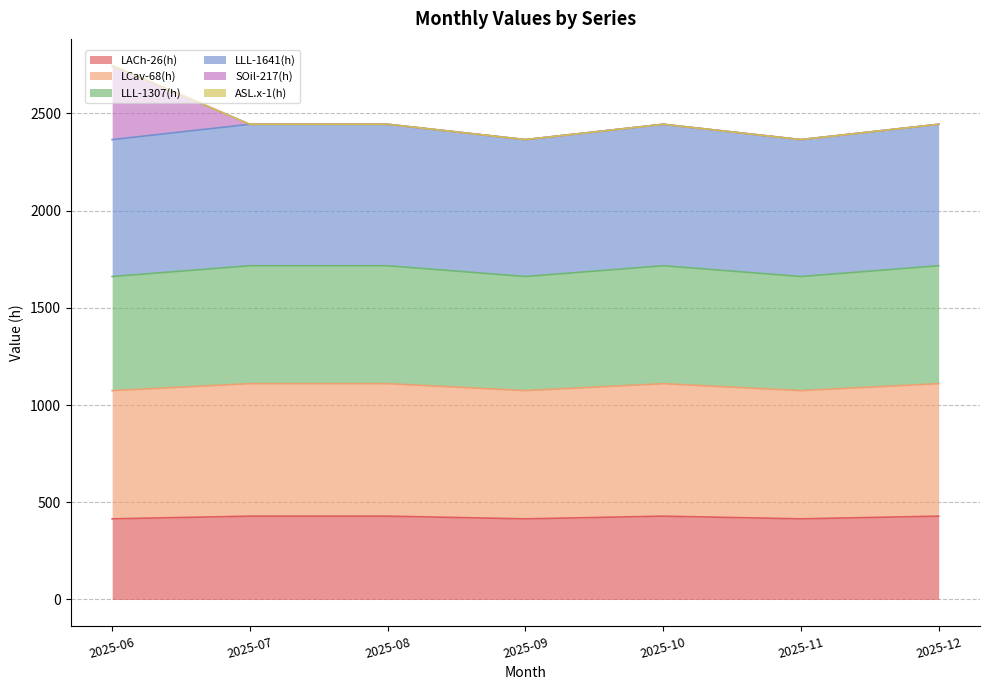

Which category has the lowest value in the LACh-26(h) series?

2025-06